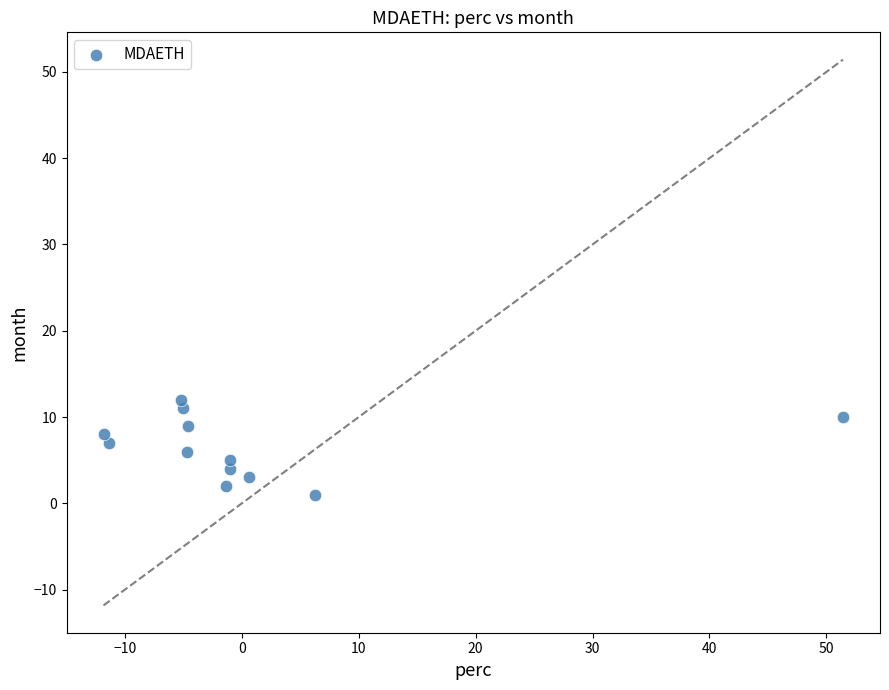

What is the range of Y values (max minus min)?

11